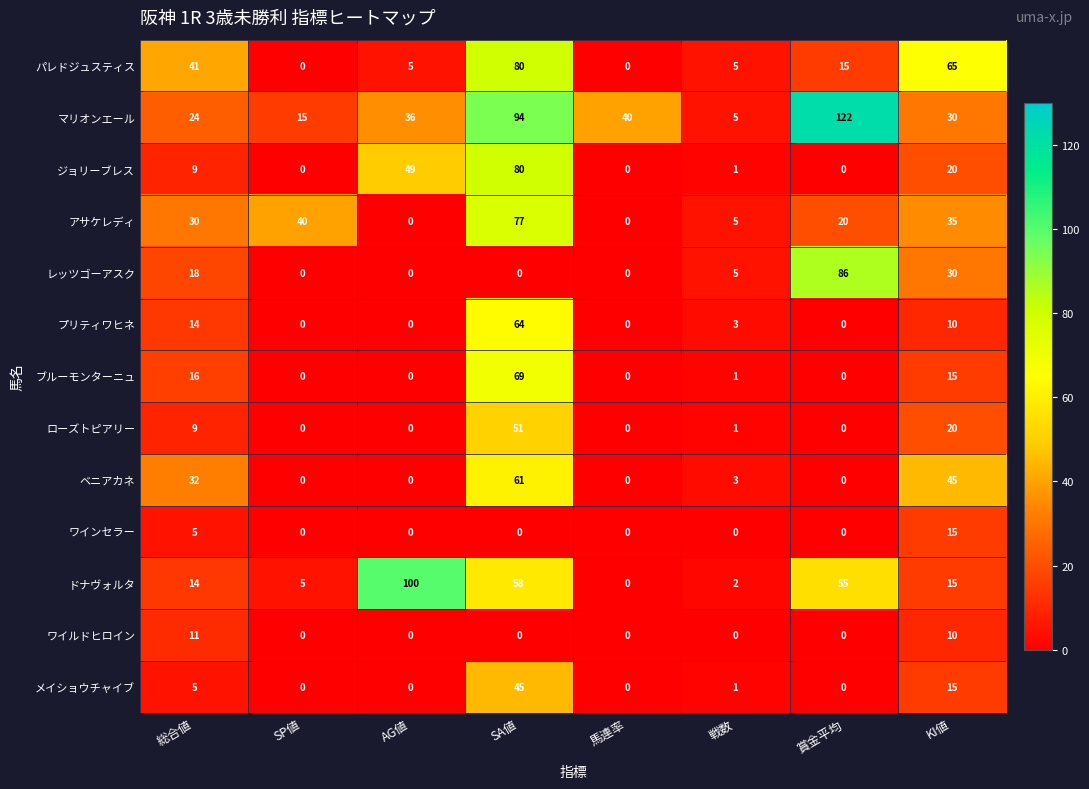

How many data points in マリオンエール are less than 36?

4